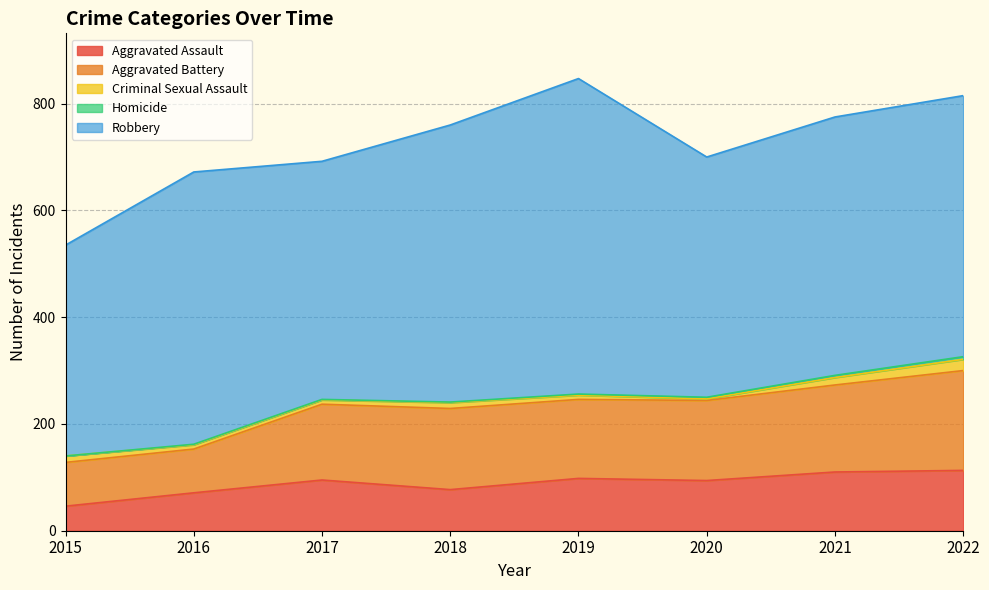

At which category is the sum across all series the highest?

2019